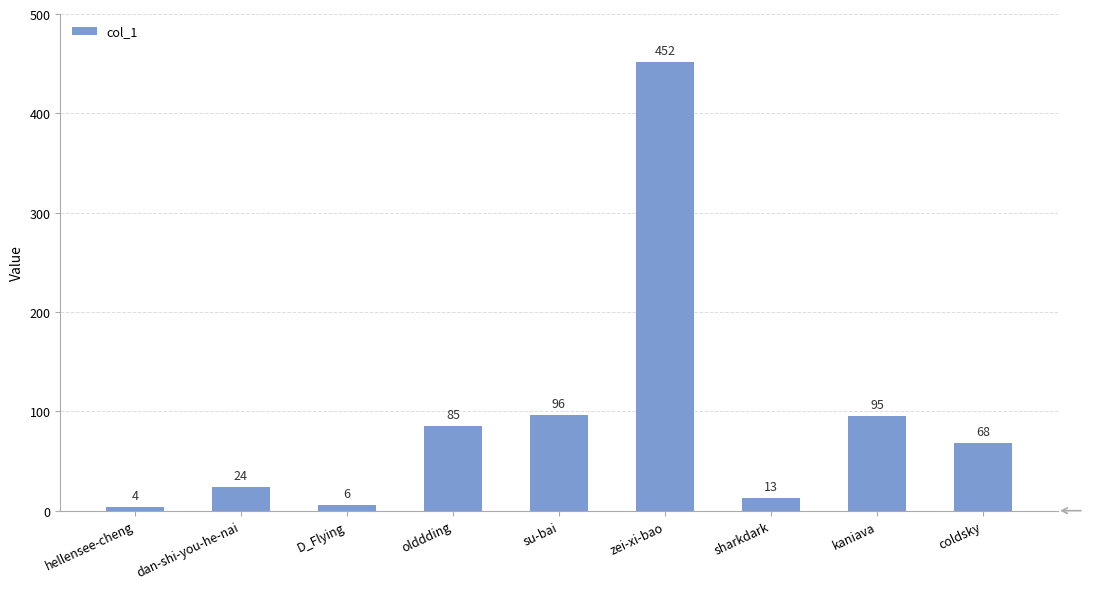

What is the minimum value shown in the chart?

4